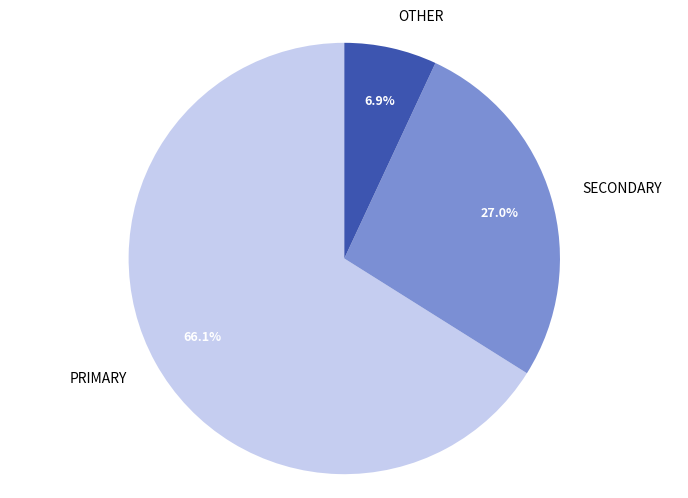

How many slices are in this pie chart?

3